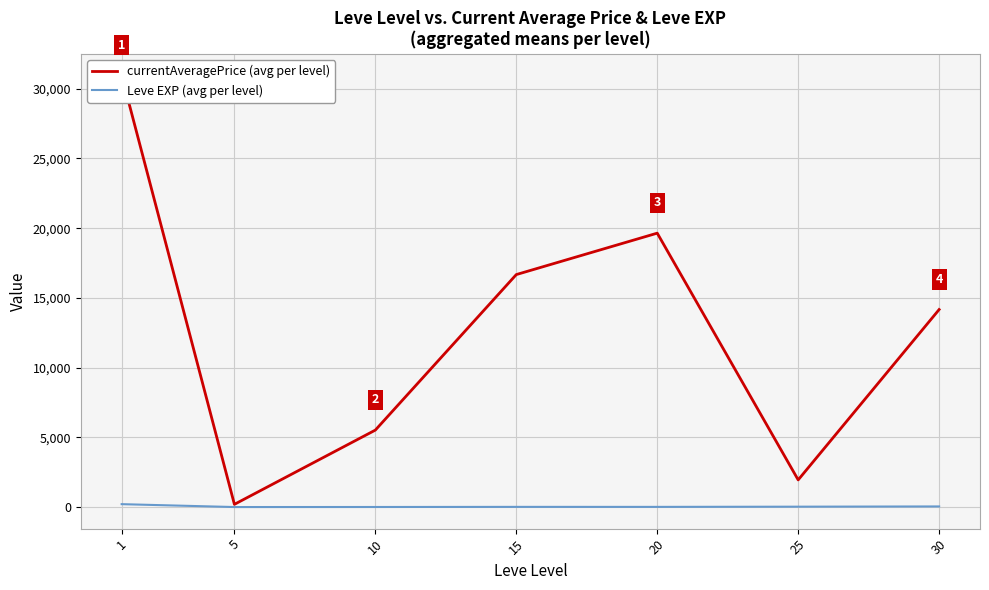

Does the chart display data point markers on the line(s)?

No